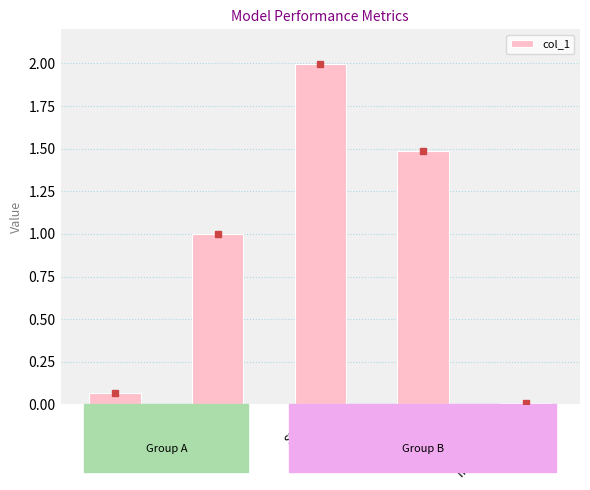

What is the sum of the values at MSE and SMAPE?

2.1